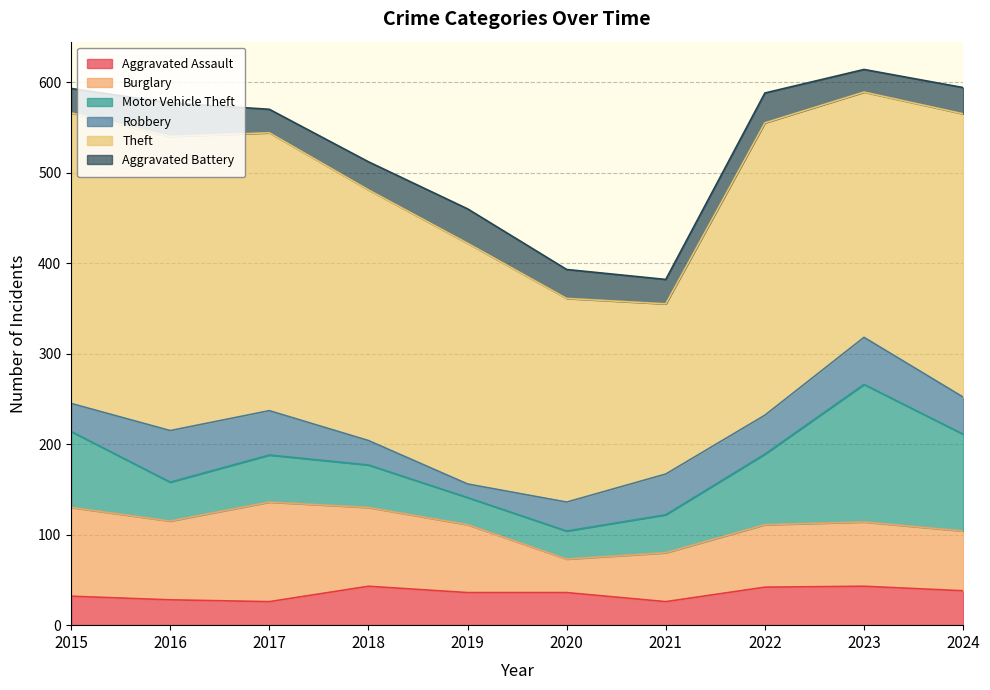

True or false: Burglary and Theft intersect in this chart.

False